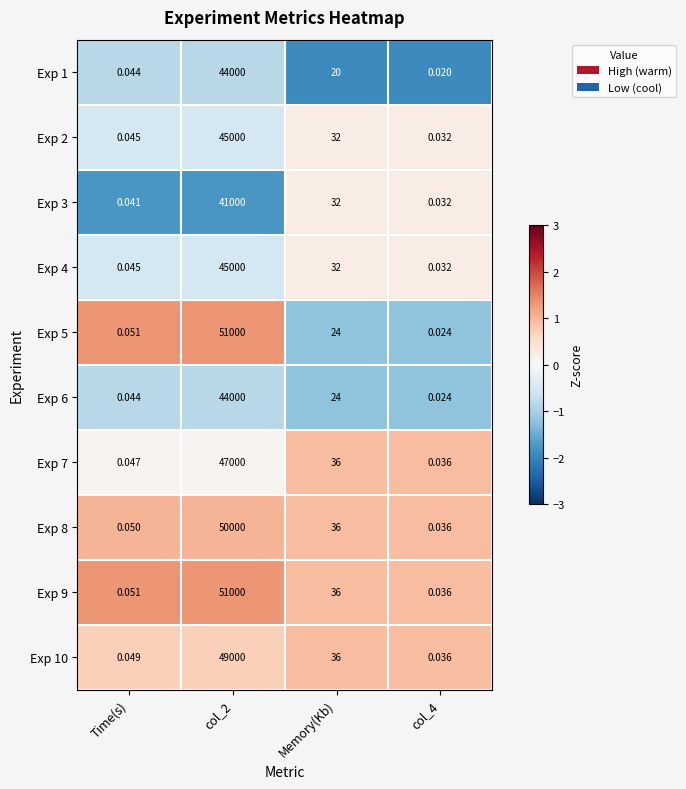

Is the value of Exp 5 at Memory(Kb) greater than the value of Exp 3 at Time(s)?

Yes